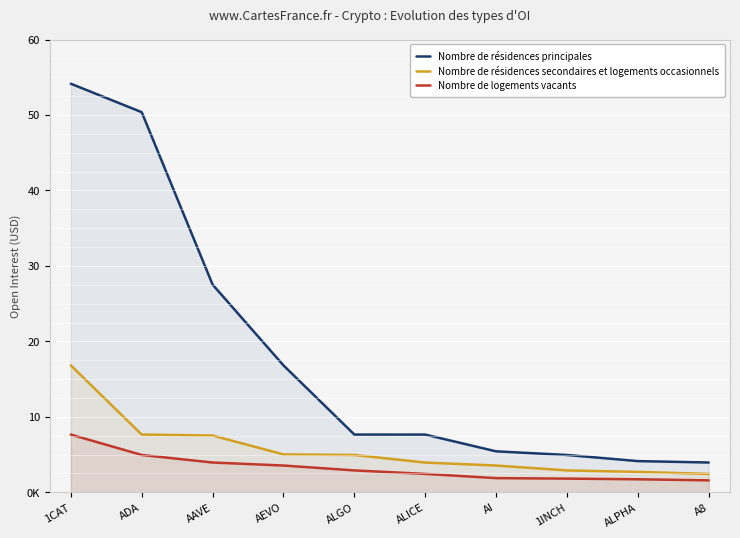

List the series in order of their overall mean, lowest first.

Nombre de logements vacants, Nombre de résidences secondaires et logements occasionnels, Nombre de résidences principales